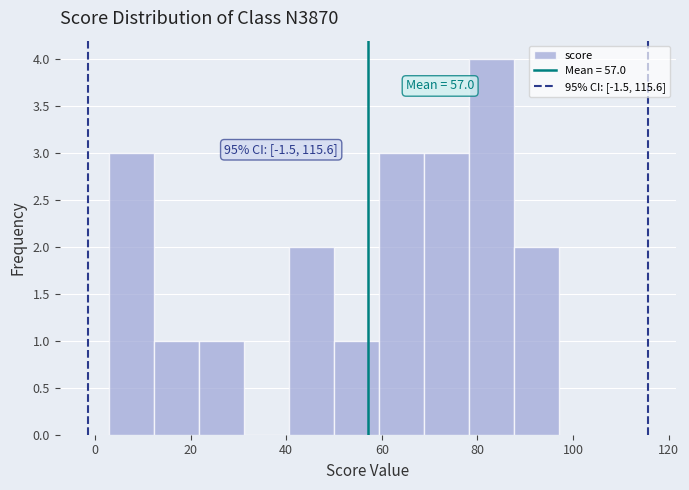

Which range on the x-axis has the tallest bar?

78.2 to 87.6